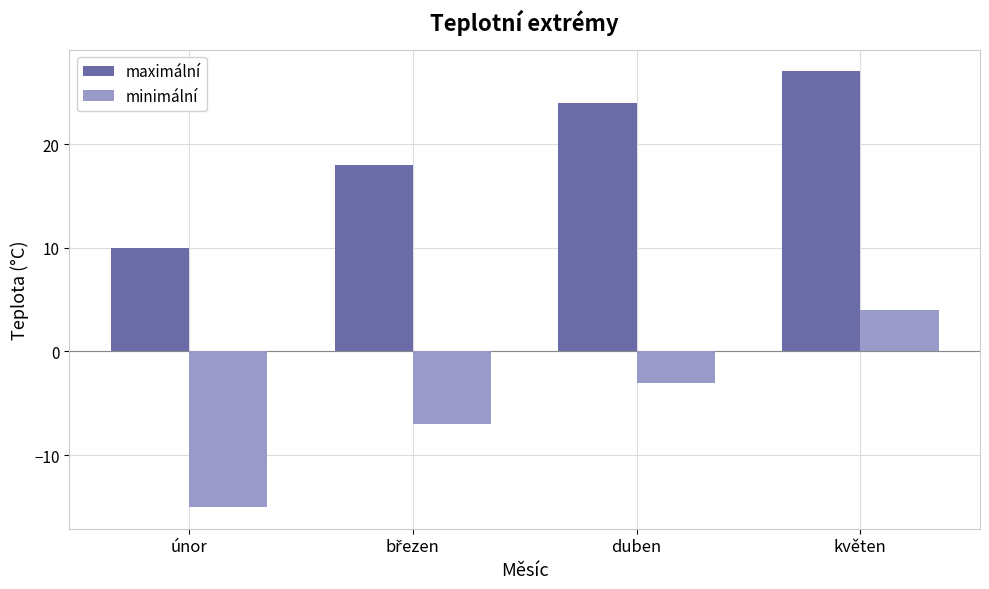

What are all the series names shown in the legend?

maximální, minimální